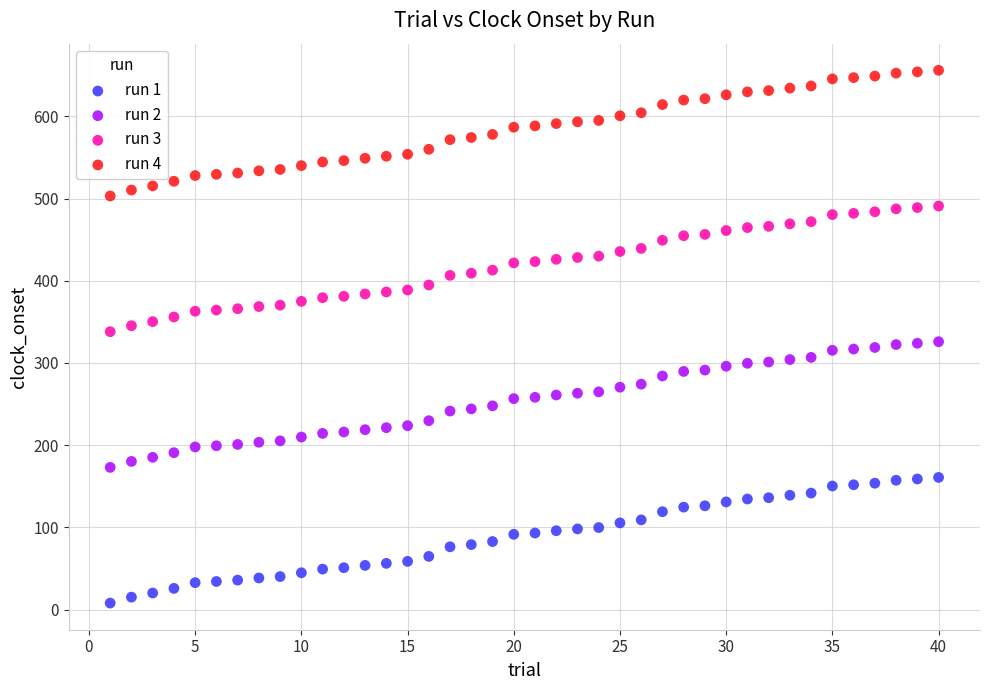

Which series contains the lowest Y value?

run 1